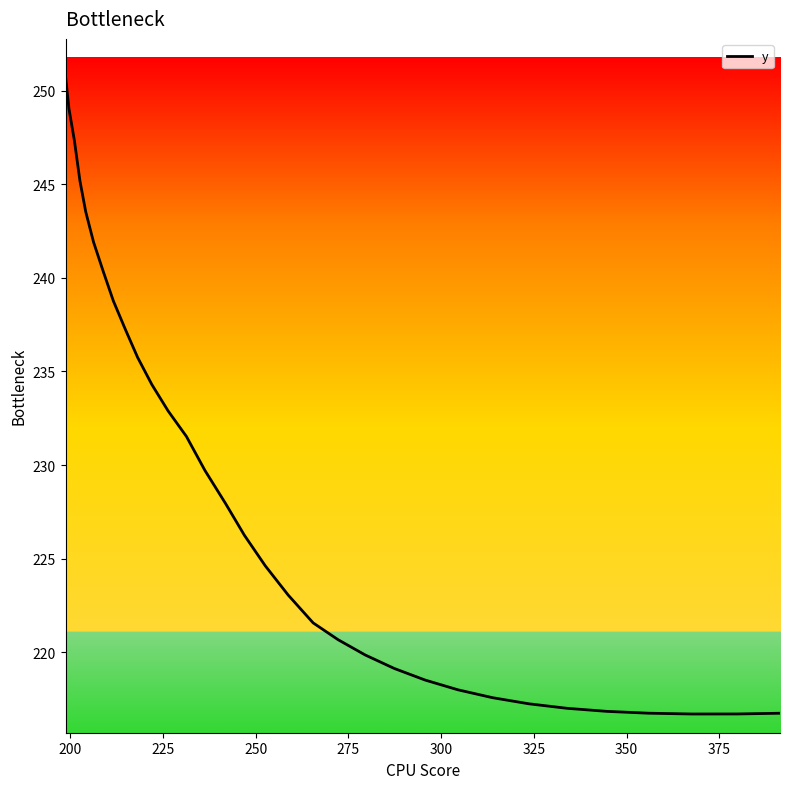

What is the maximum value shown in the chart?

250.8